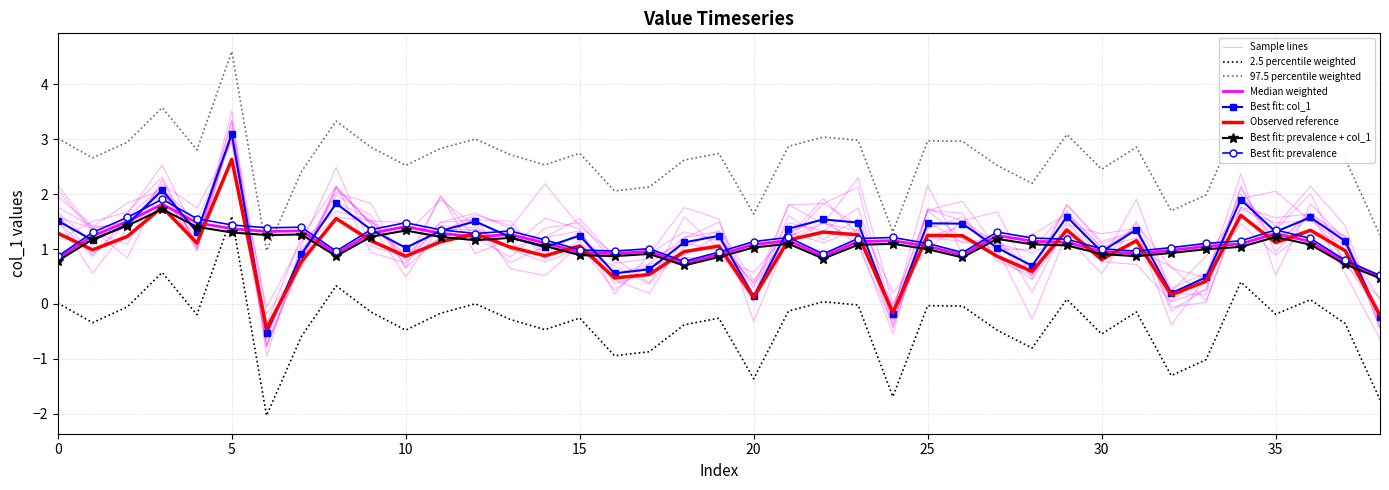

Is it true that the value at 34 is 0.2?

False